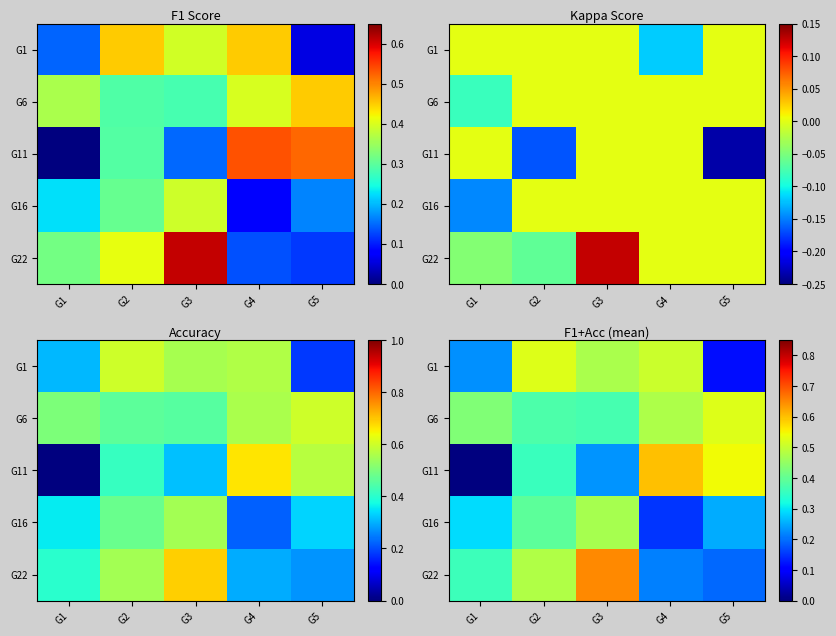

At which category is the sum across all series the highest?

G3